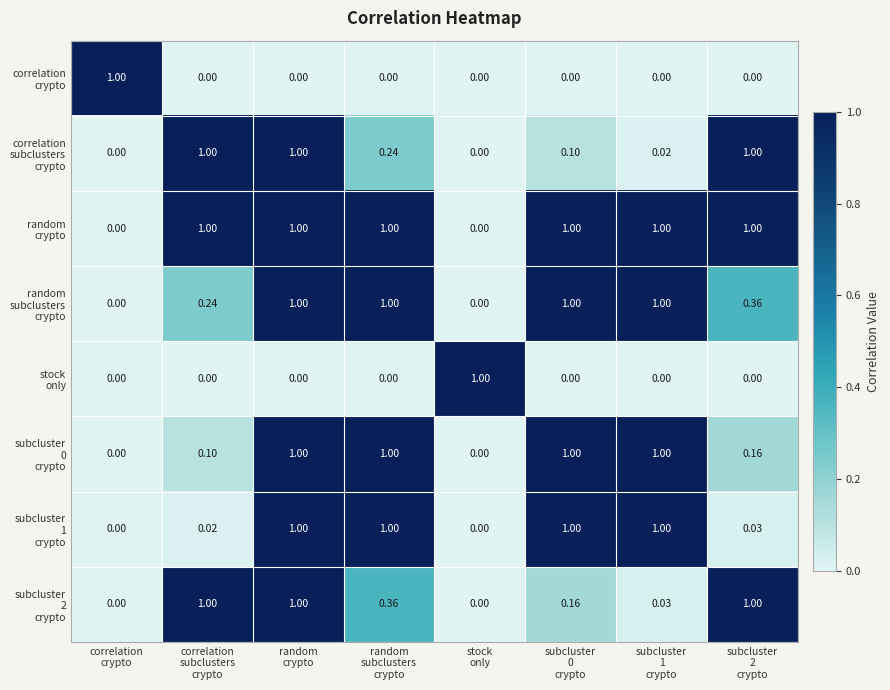

How many categories are shown in the chart?

8